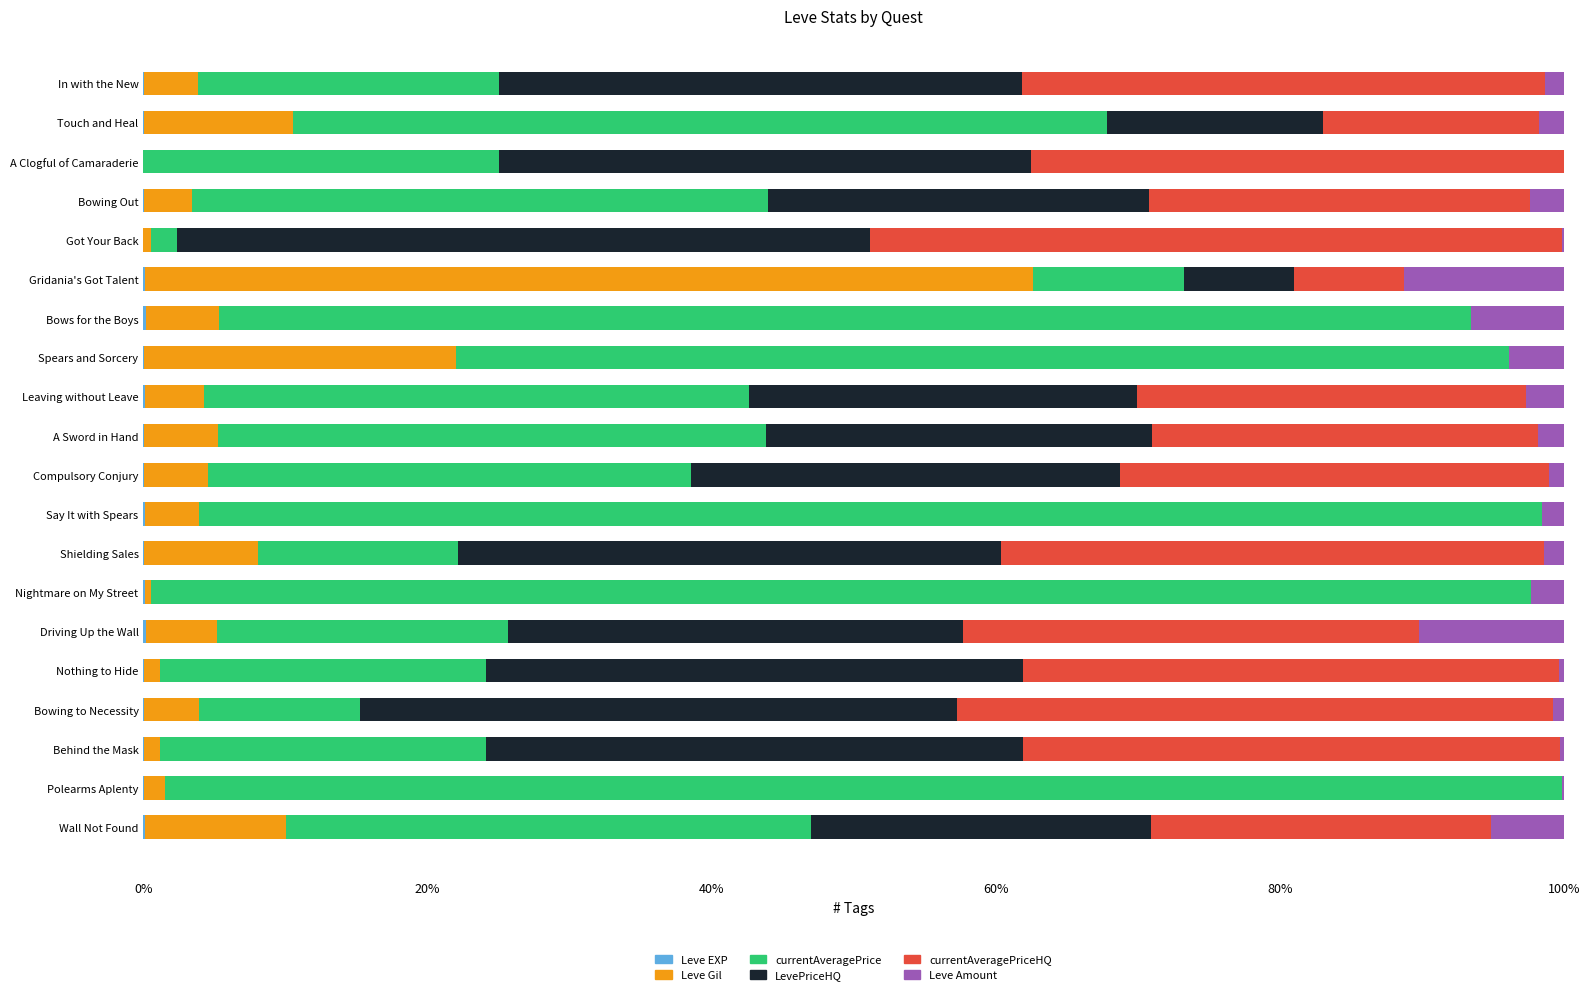

What is the difference between the maximum and minimum values in the currentAveragePriceHQ series?

48.8